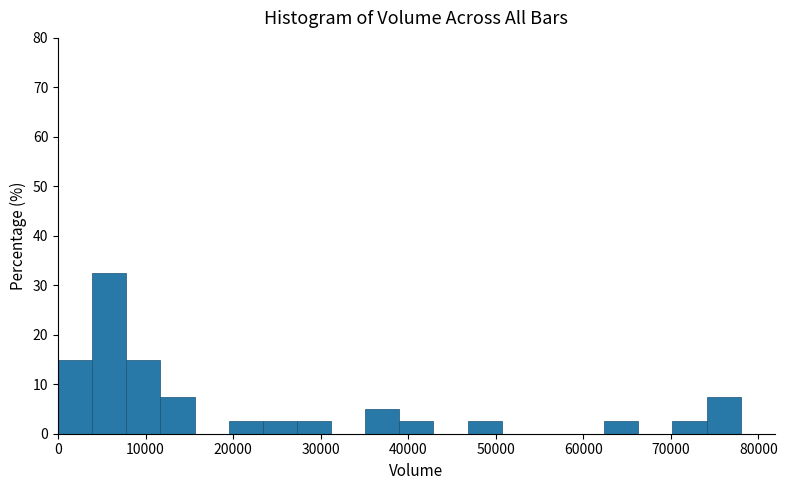

Around what value on the x-axis is the tallest bar? Give the approximate position of its centre, as read against the axis.

6000